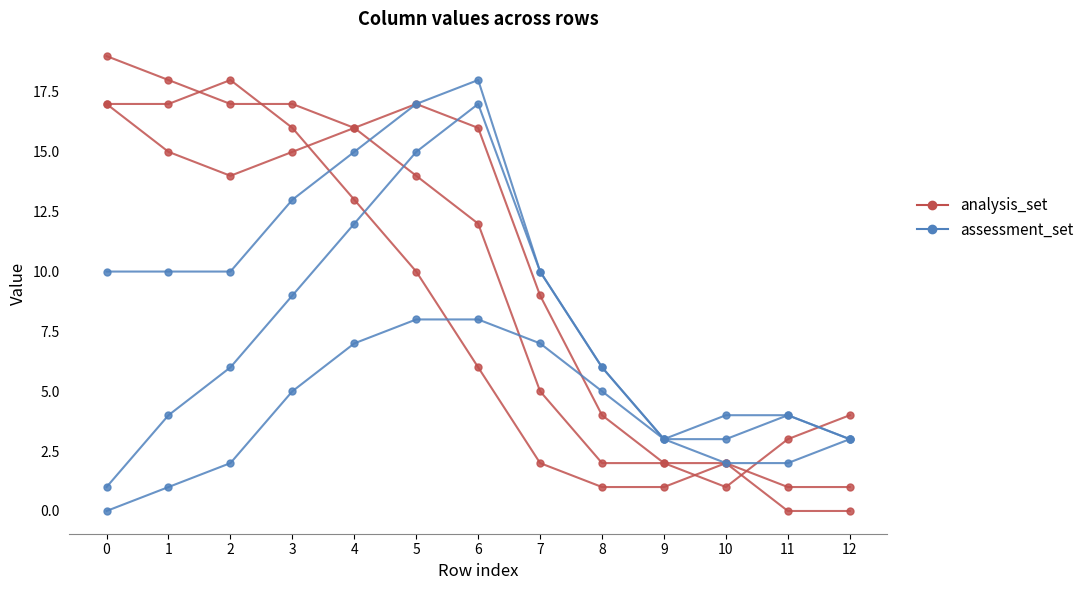

Read the analysis_set value at 8.

1